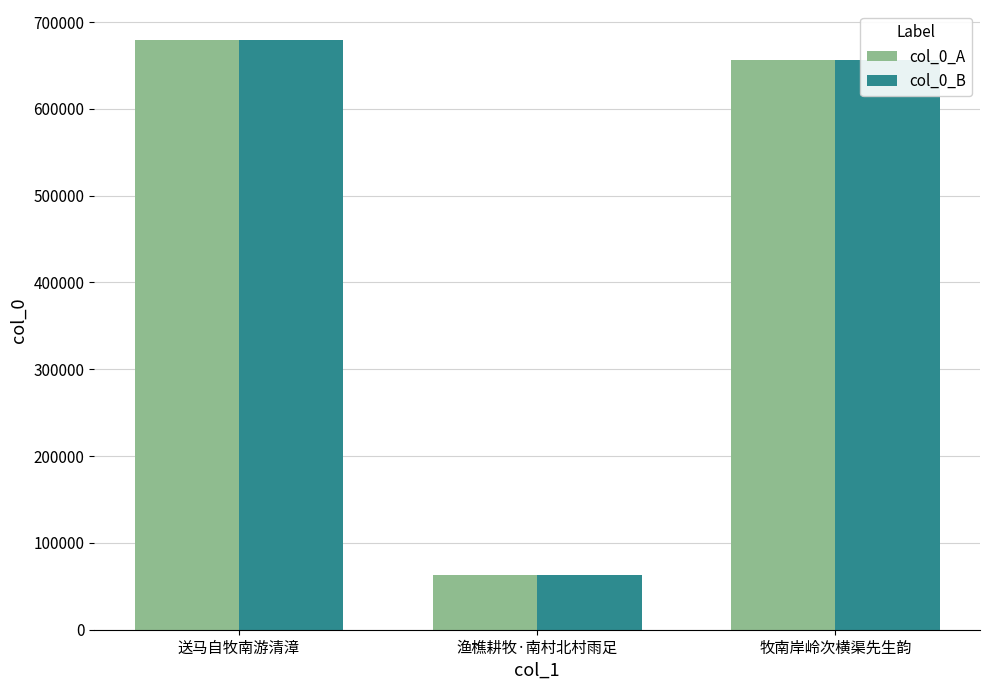

What is the highest value of the col_0_A series?

679859